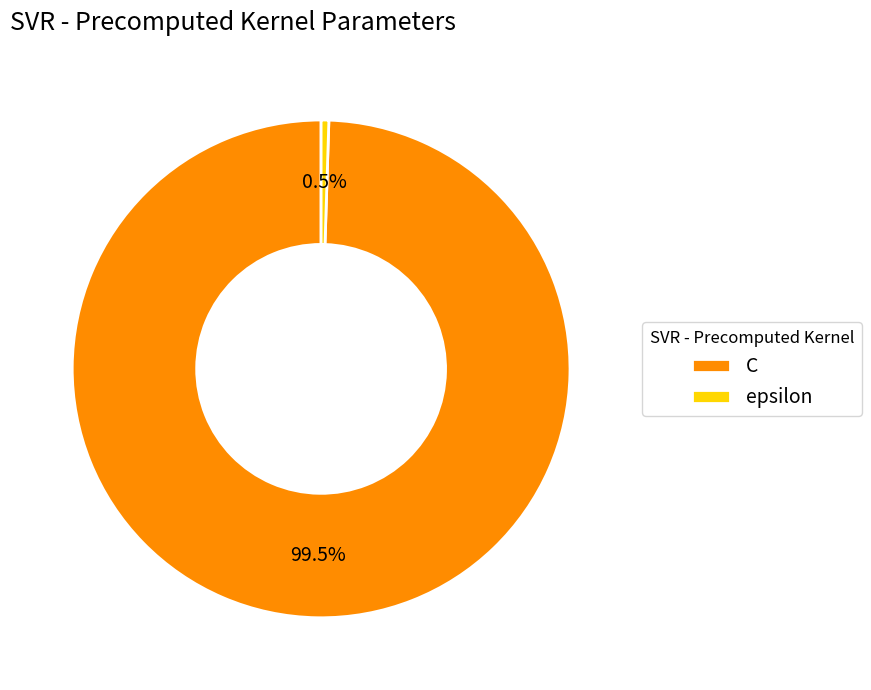

To the nearest percent, what is the difference between the epsilon and C slice percentages?

99%